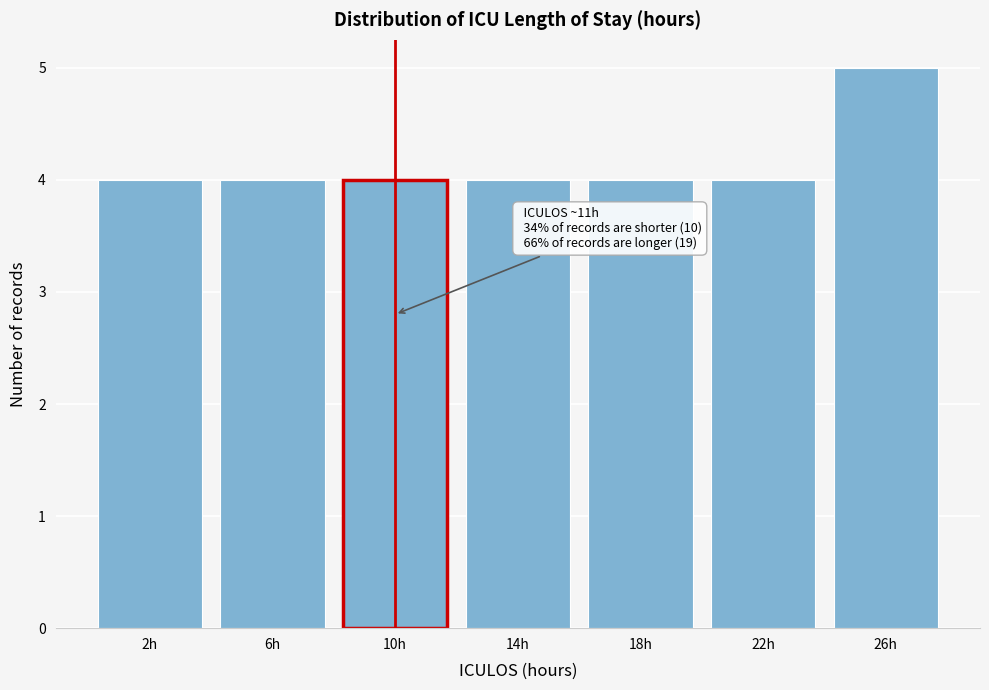

Reading left to right, transcribe all the data shown in this chart.

4	4	4	4	4	4	5